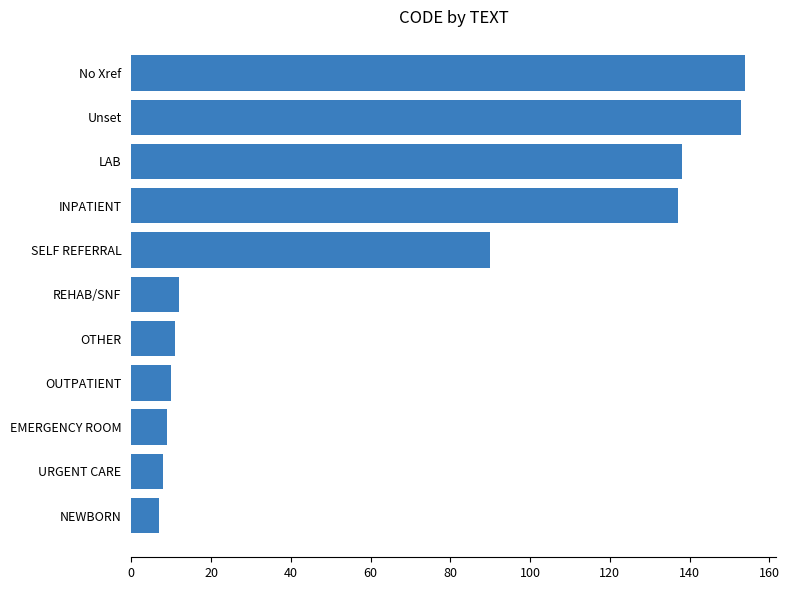

Reading bottom to top, what are all the values shown in this chart?

7	8	9	10	11	12	90	137	138	153	154